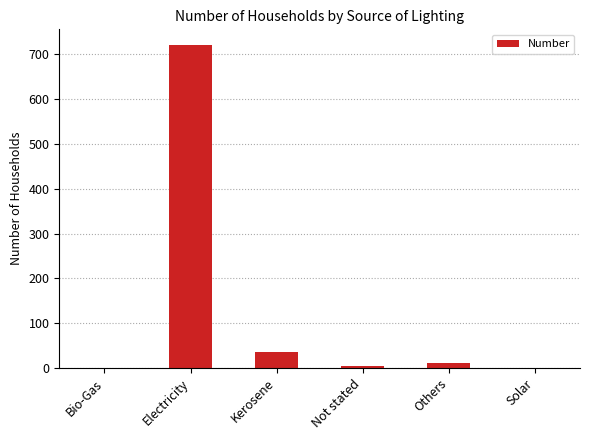

What is the difference between the values at Not stated and Electricity?

715